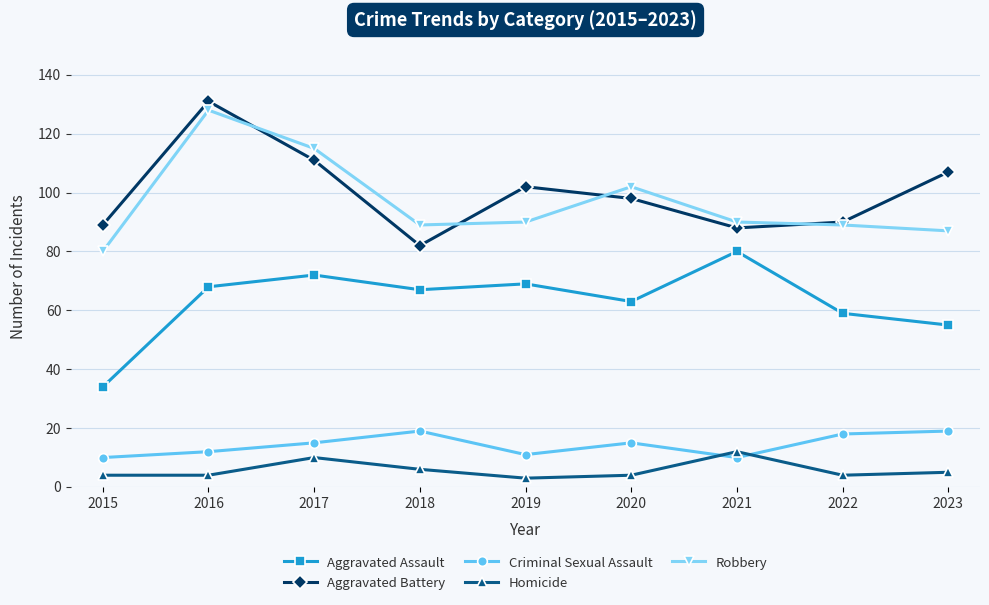

How many interior local peaks does the Aggravated Battery series have?

2